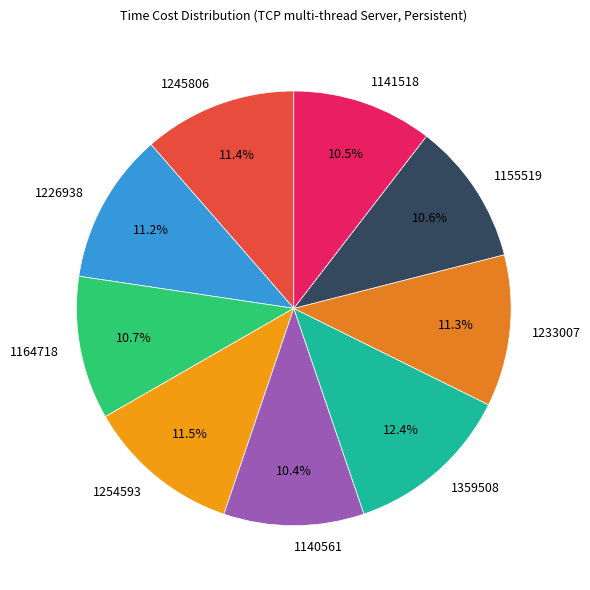

What is the largest slice in the pie chart?

1359508